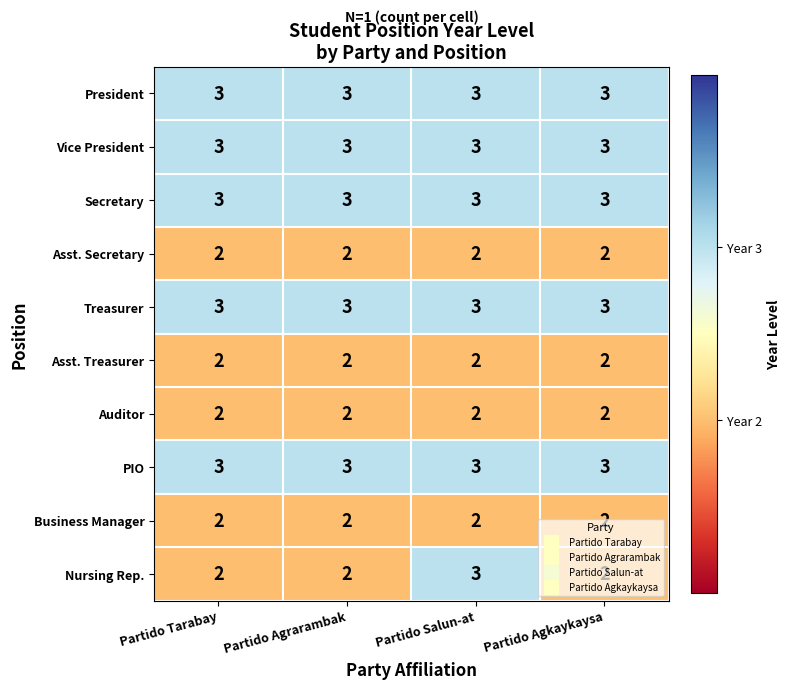

What is the sum of all PIO values?

12